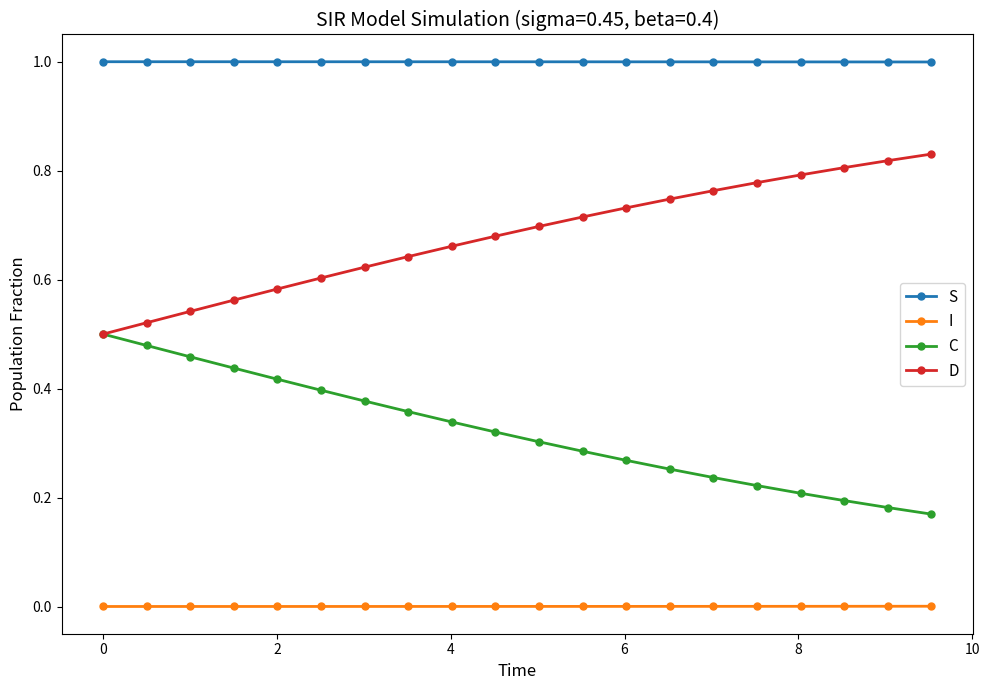

True or false: I and D cross at least once.

False